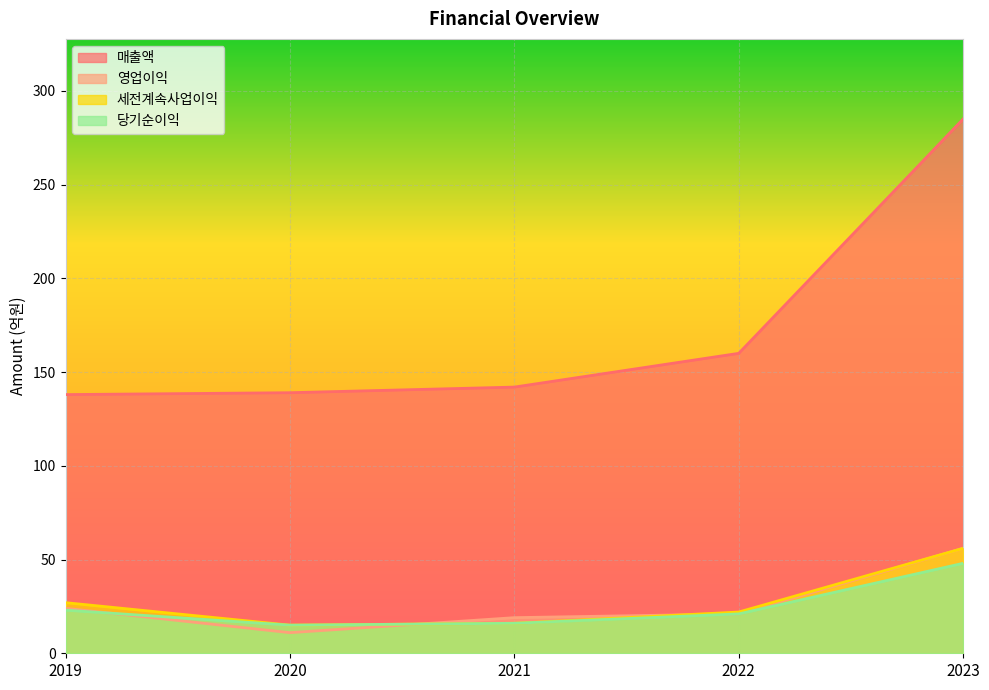

Reading left to right, what are all the values shown in this chart?

매출액: 138	139	142	160	285
영업이익: 24	11	19	21	56
세전계속사업이익: 27	15	16	22	56
당기순이익: 23	15	16	21	48